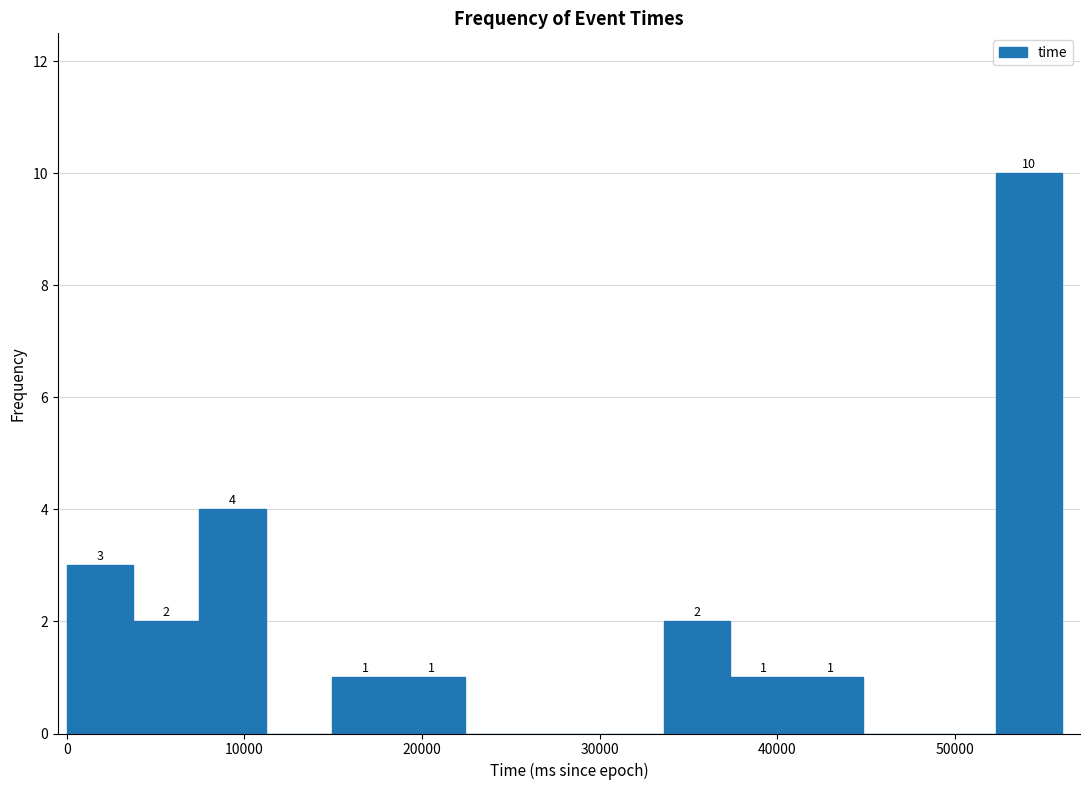

Read against the x-axis, roughly where is the centre of the tallest bar?

54000